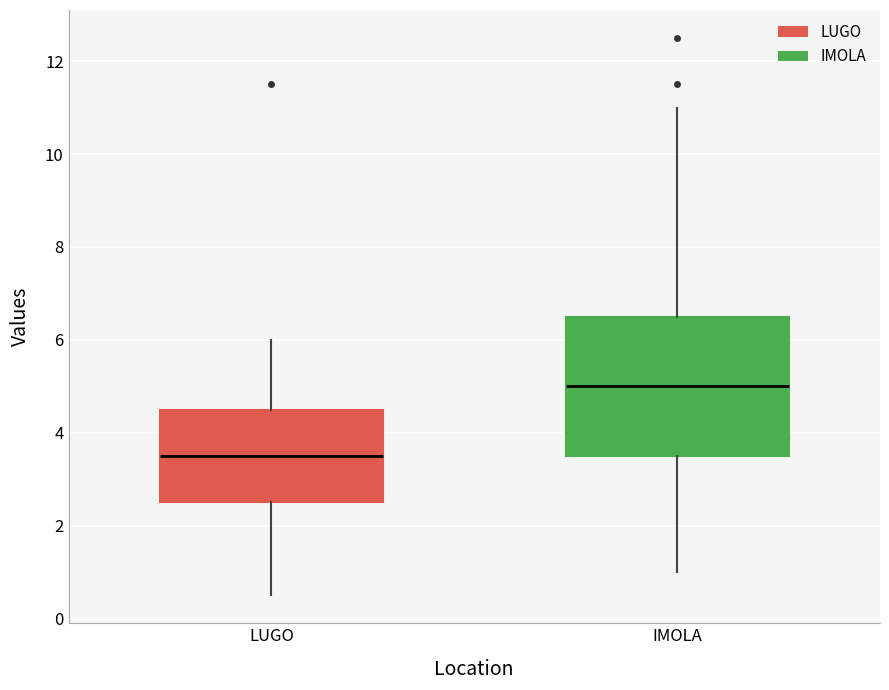

Which box has the highest median line?

IMOLA